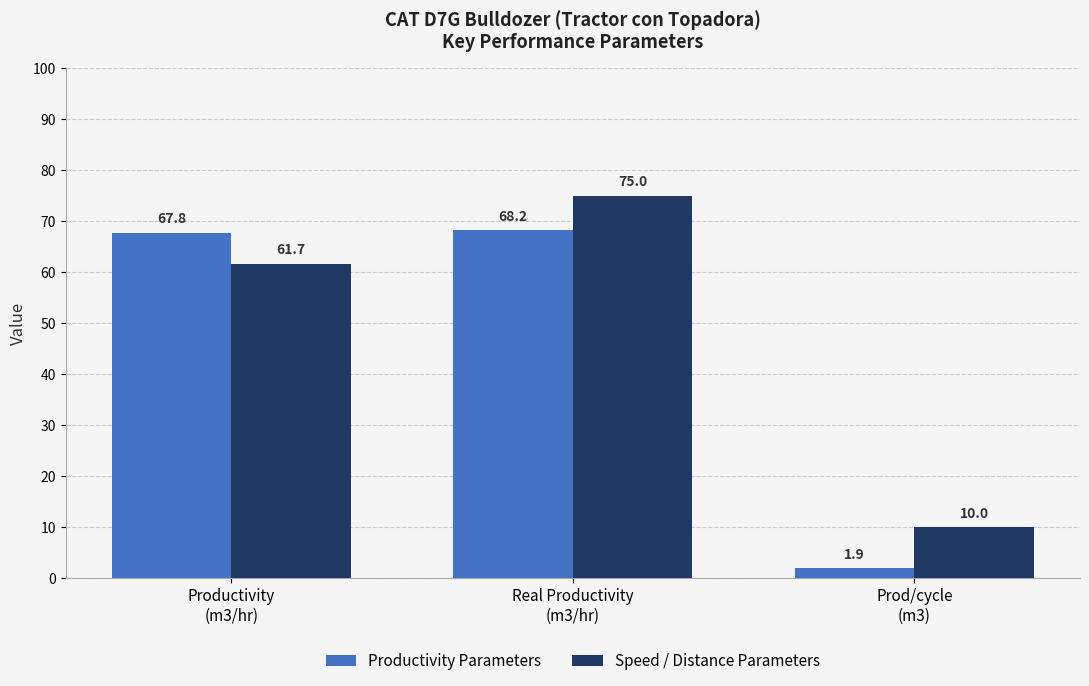

The Speed / Distance Parameters series shows 10.0 at Prod/cycle
(m3). True or false?

True